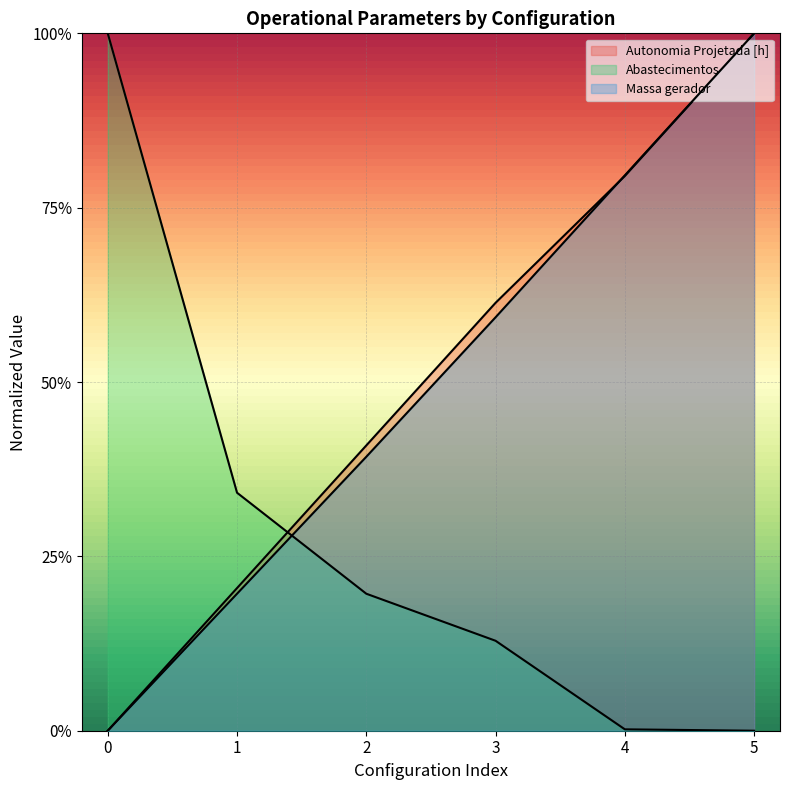

What is the sum of the Abastecimentos values at 0 and 5?

1.0